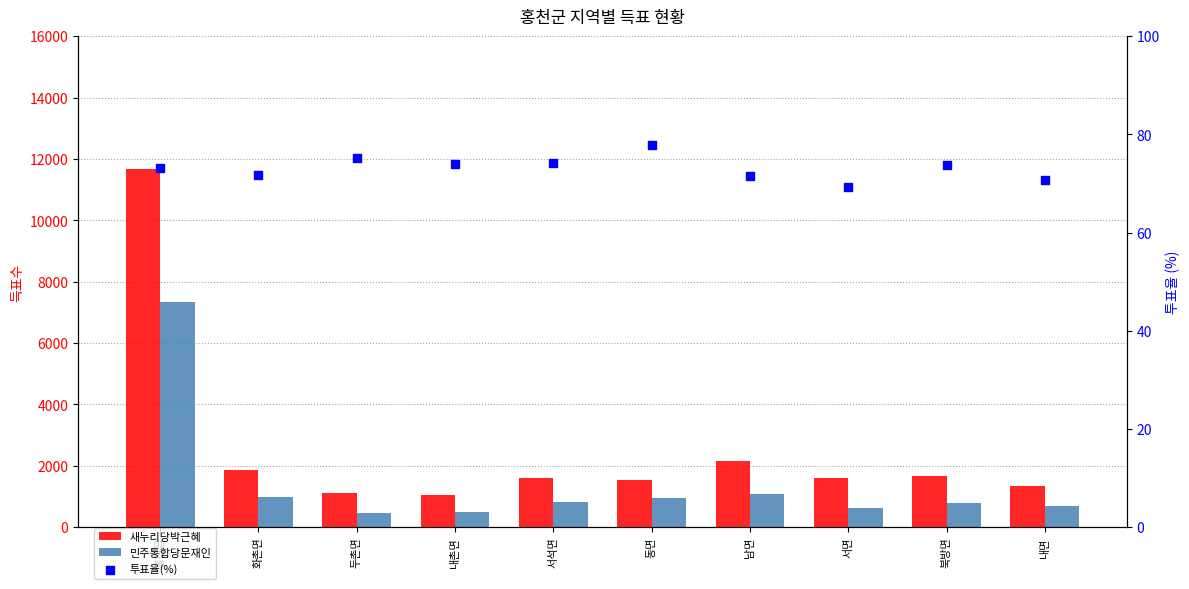

Which series has the largest total across all categories?

새누리당박근혜